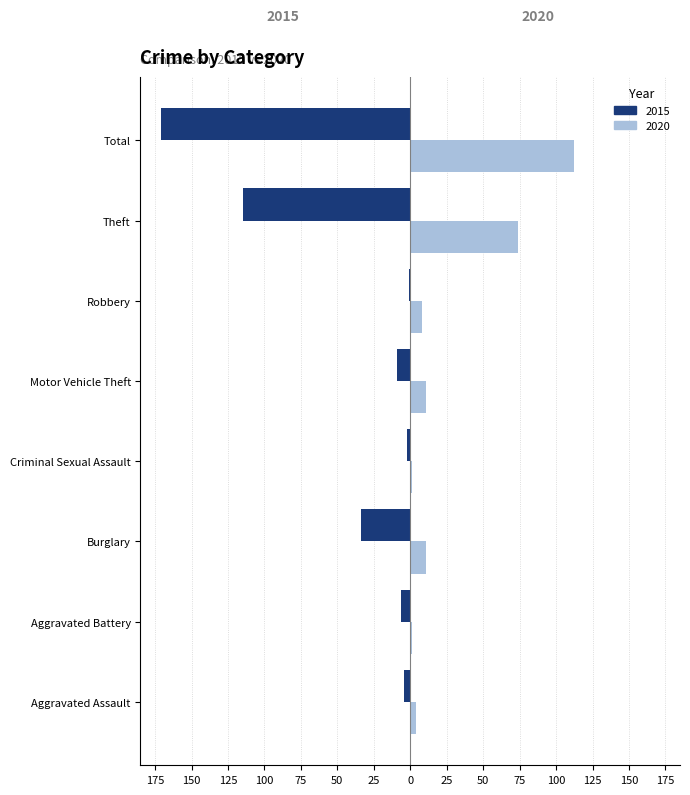

True or false: 2020 has a value of 4 at Aggravated Assault.

True